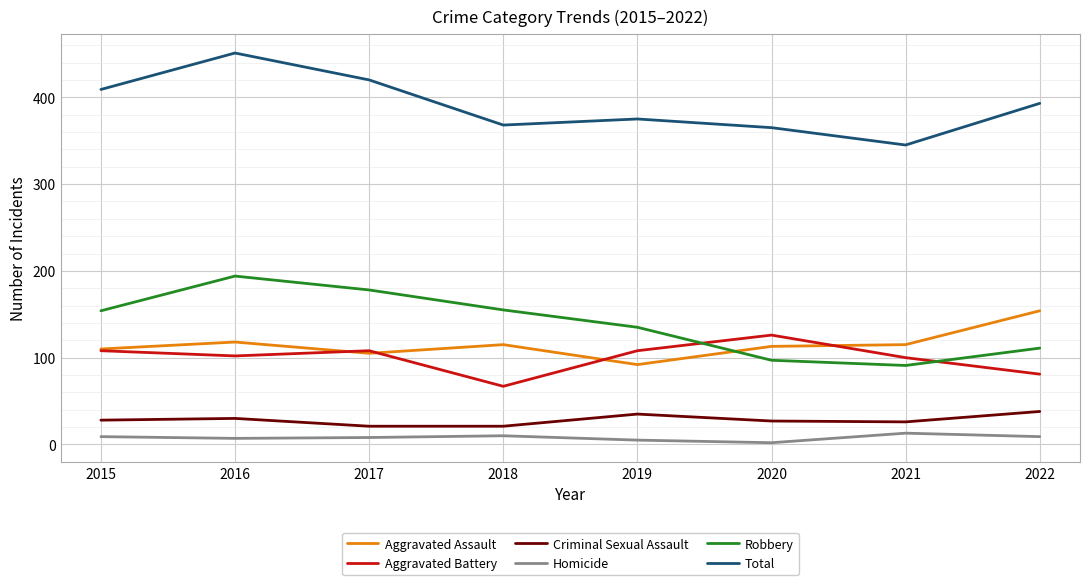

True or false: Total has a value of 368 at 2018.

True